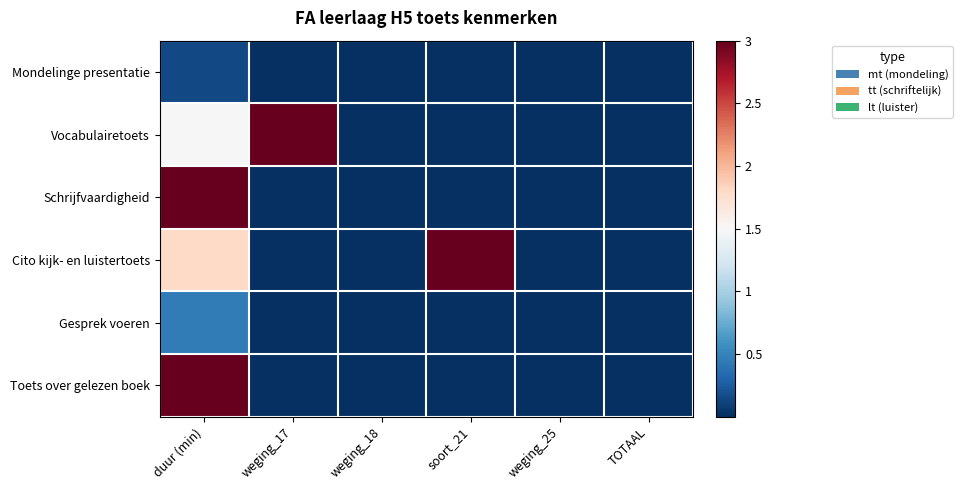

Rank the series by their maximum value, from lowest to highest.

Mondelinge presentatie, Gesprek voeren, Vocabulairetoets, Schrijfvaardigheid, Cito kijk- en luistertoets, Toets over gelezen boek